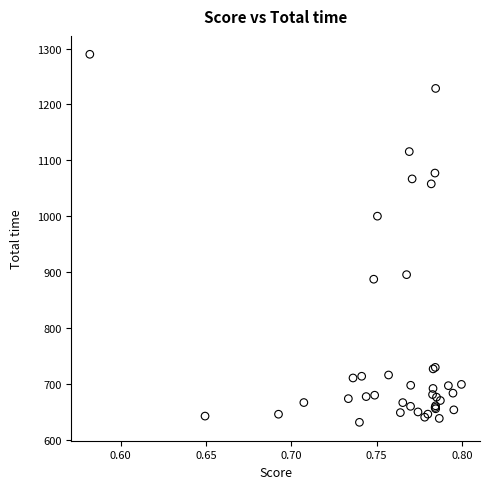

What Y value in the scatter plot is closest to 960?

999.9